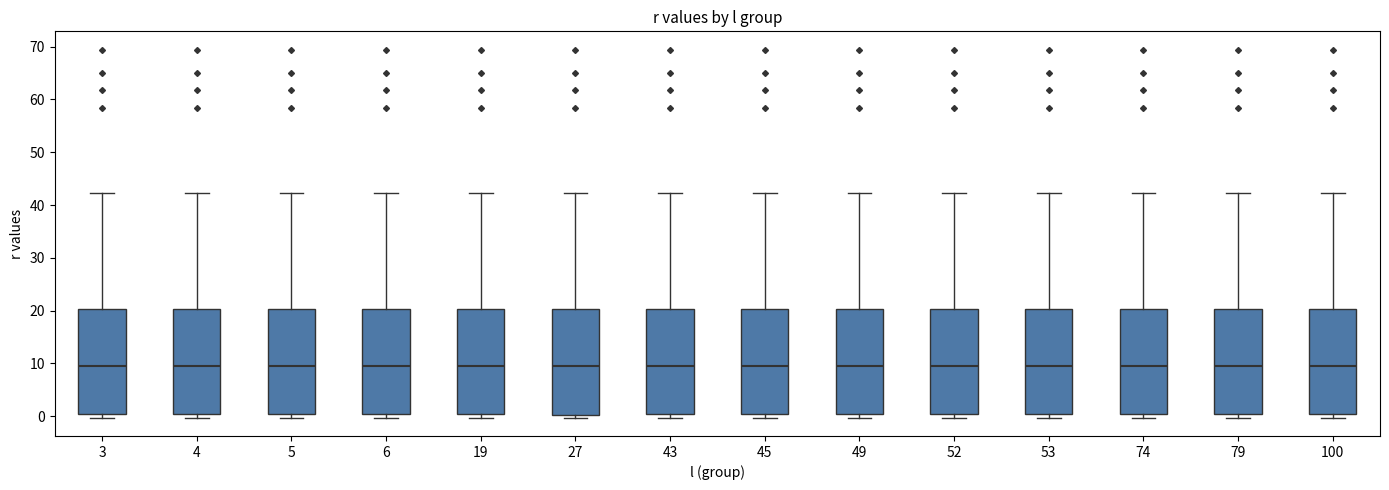

Reading left to right, transcribe this box plot: for each box, give where its median line is, the range the box spans, and where its two whiskers end, as read against the y-axis. The values are not printed on the chart, so give them approximately, as read against the axis.

3: median 9, box 0 to 20, whiskers 0 (just below the box's lower edge) to 42
4: median 9, box 0 to 20, whiskers 0 (just below the box's lower edge) to 42
5: median 9, box 0 to 20, whiskers 0 (just below the box's lower edge) to 42
6: median 9, box 0 to 20, whiskers 0 (just below the box's lower edge) to 42
19: median 9, box 0 to 20, whiskers 0 (just below the box's lower edge) to 42
27: median 9, box 0 to 20, whiskers 0 (just below the box's lower edge) to 42
43: median 9, box 0 to 20, whiskers 0 (just below the box's lower edge) to 42
45: median 9, box 0 to 20, whiskers 0 (just below the box's lower edge) to 42
49: median 9, box 0 to 20, whiskers 0 (just below the box's lower edge) to 42
52: median 9, box 0 to 20, whiskers 0 (just below the box's lower edge) to 42
53: median 9, box 0 to 20, whiskers 0 (just below the box's lower edge) to 42
74: median 9, box 0 to 20, whiskers 0 (just below the box's lower edge) to 42
79: median 9, box 0 to 20, whiskers 0 (just below the box's lower edge) to 42
100: median 9, box 0 to 20, whiskers 0 (just below the box's lower edge) to 42